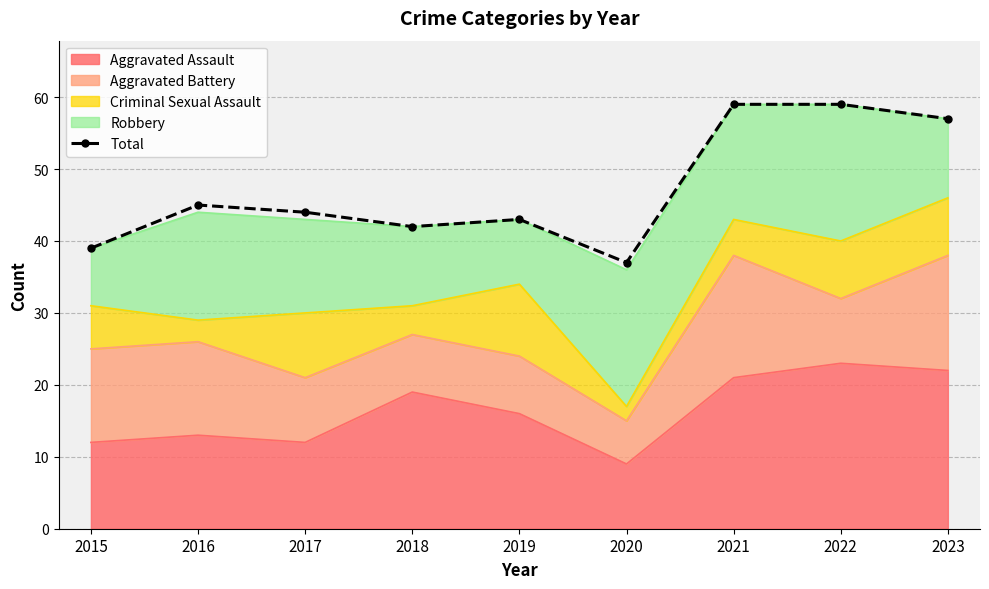

What is the change in value from 2016 to 2018?

-3